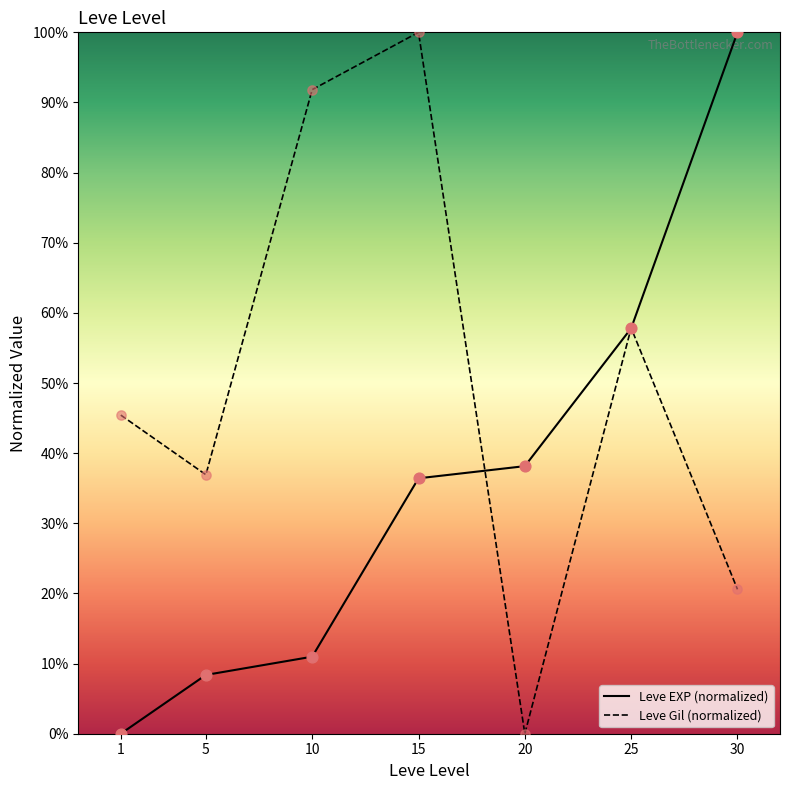

The Leve Gil (normalized) series shows 100.0 at 15. True or false?

True